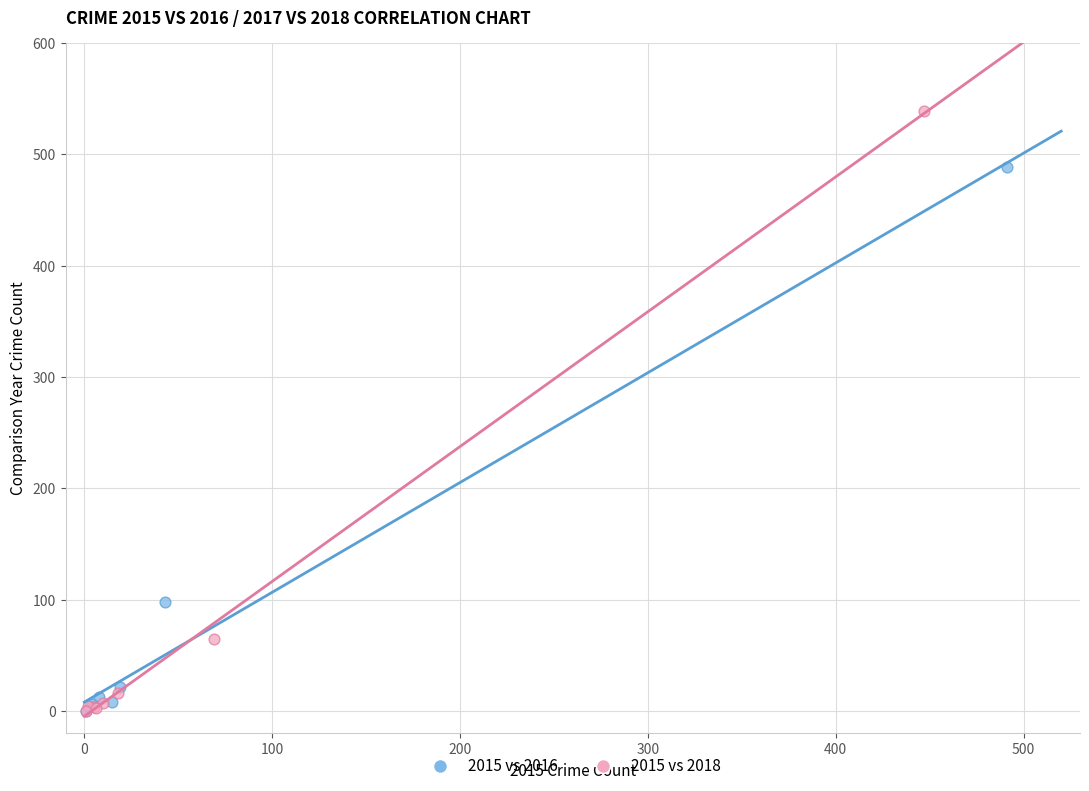

What are all the series names shown in the legend?

2015 vs 2016, 2015 vs 2018